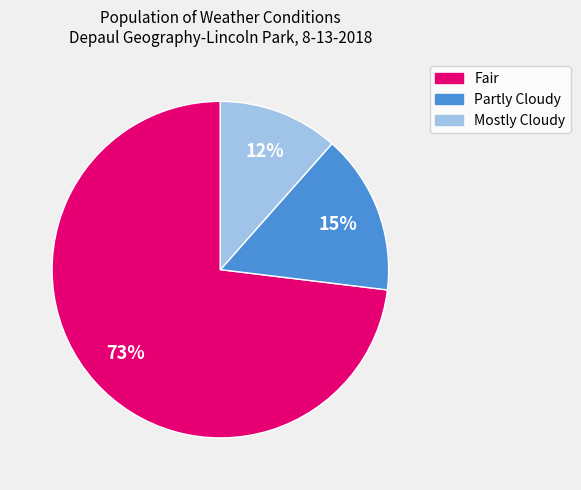

Rank the categories by value from highest to lowest.

Fair, Partly Cloudy, Mostly Cloudy